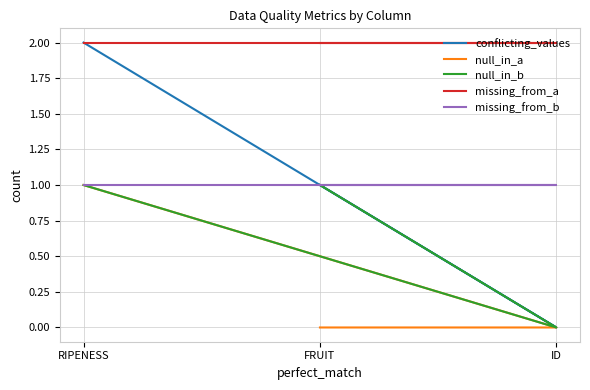

What value does the missing_from_b series have at ID?

1